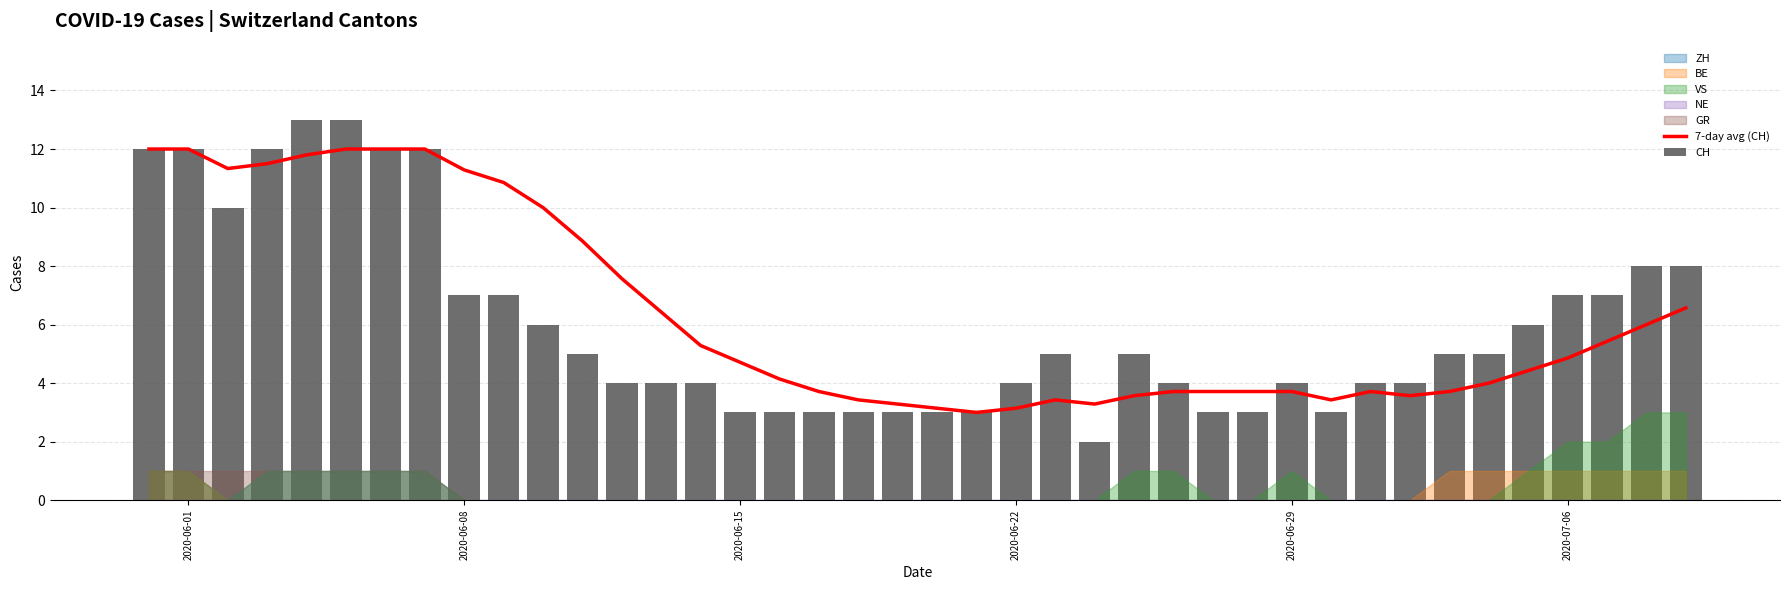

Reading left to right, transcribe all the data shown in this chart.

7-day avg (CH): 12.0	12.0	11.3	11.5	11.8	12.0	12.0	12.0	11.3	10.9	10.0	8.9	7.6	6.4	5.3	4.7	4.1	3.7	3.4	3.3	3.1	3.0	3.1	3.4	3.3	3.6	3.7	3.7	3.7	3.7	3.4	3.7	3.6	3.7	4.0	4.4	4.9	5.4	6.0	6.6
CH: 12.0	12.0	10.0	12.0	13.0	13.0	12.0	12.0	7.0	7.0	6.0	5.0	4.0	4.0	4.0	3.0	3.0	3.0	3.0	3.0	3.0	3.0	4.0	5.0	2.0	5.0	4.0	3.0	3.0	4.0	3.0	4.0	4.0	5.0	5.0	6.0	7.0	7.0	8.0	8.0